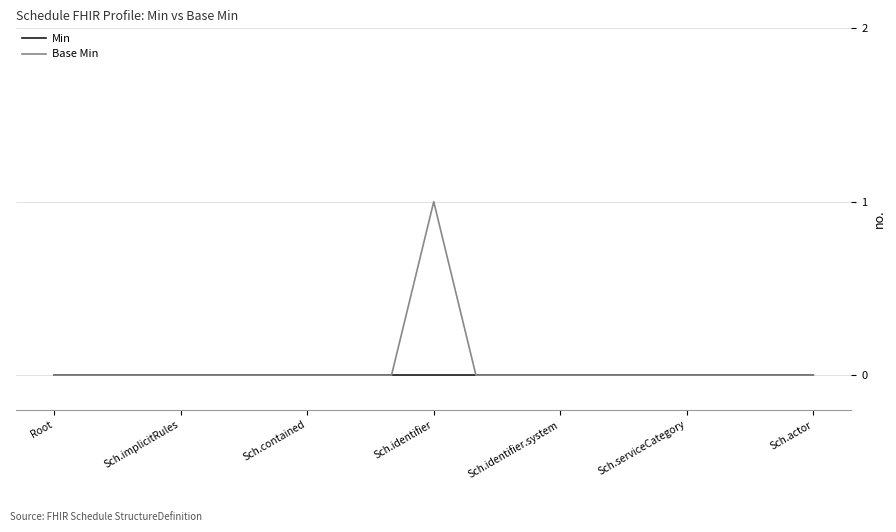

Is this an area chart (filled region under the line)?

No